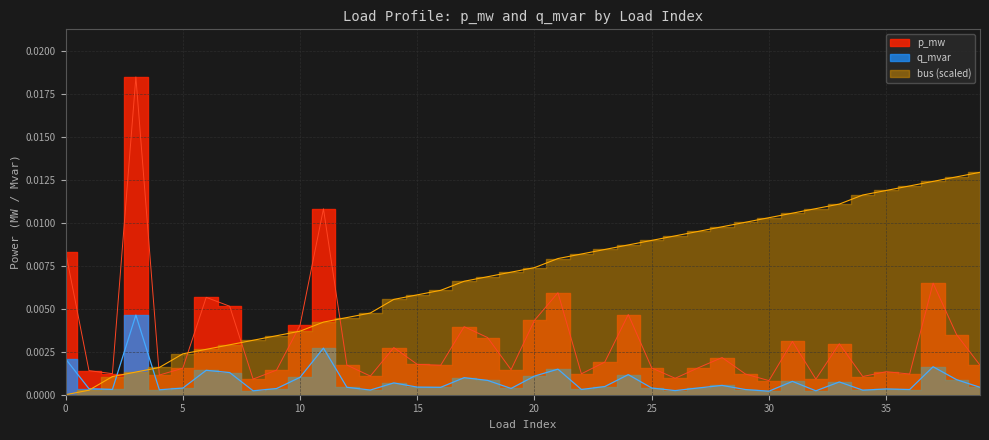

Which series has the widest spread of values?

p_mw